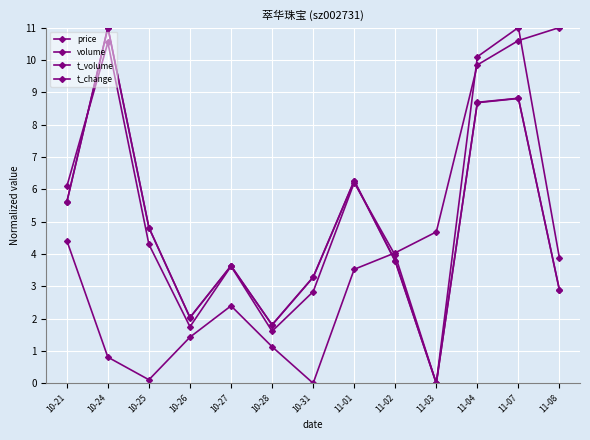

The volume series shows 3.3 at 10-31. True or false?

True